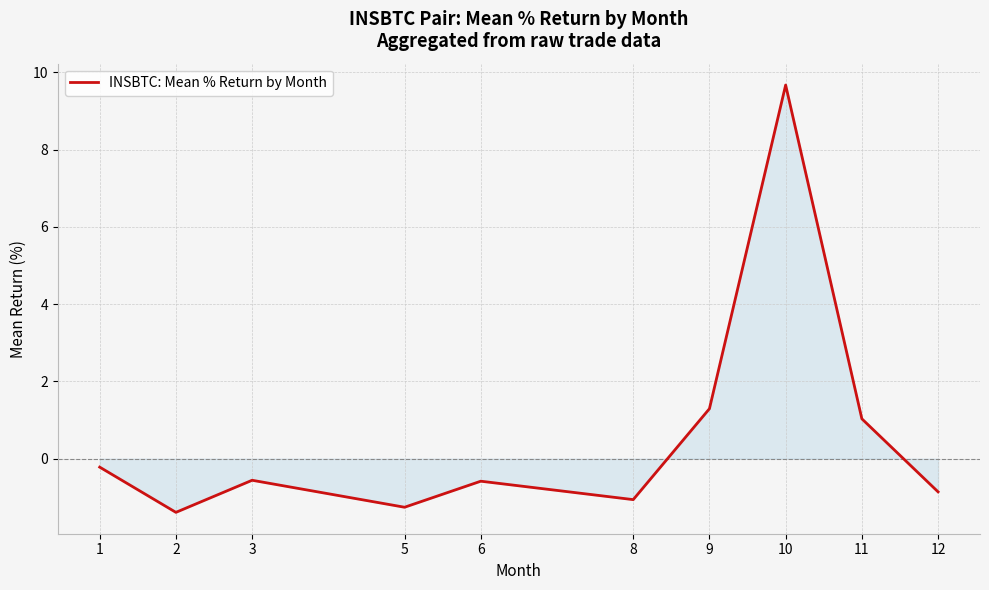

Does the chart display data point markers on the line(s)?

No